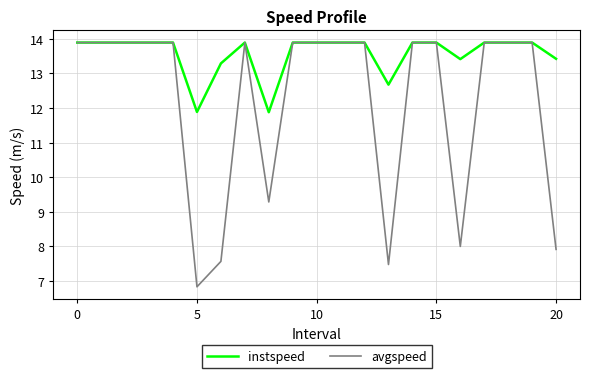

What is the lowest value of the avgspeed series?

6.8